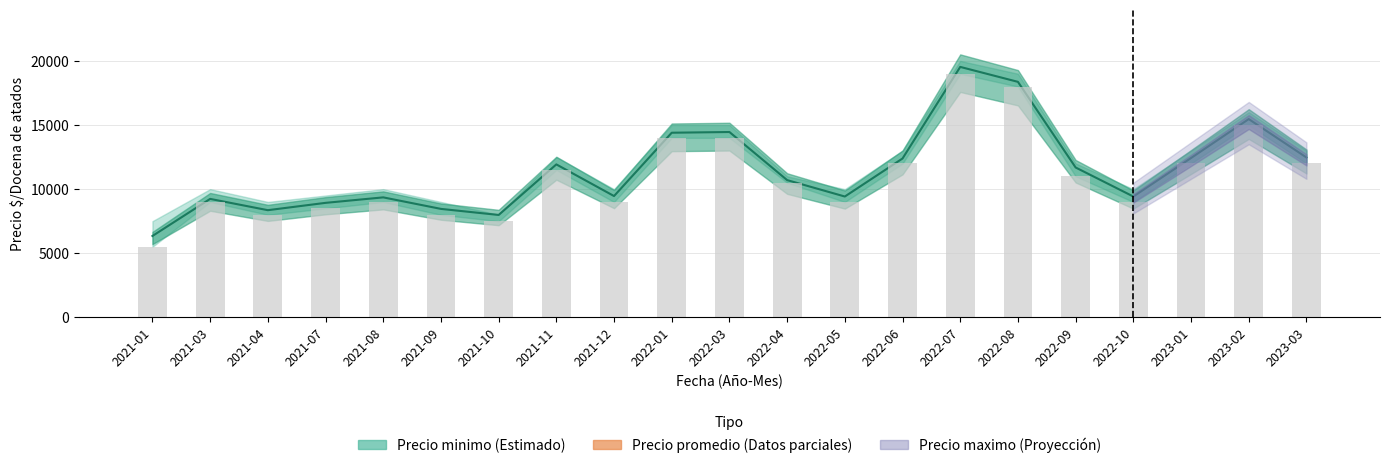

What is the average value?

11467